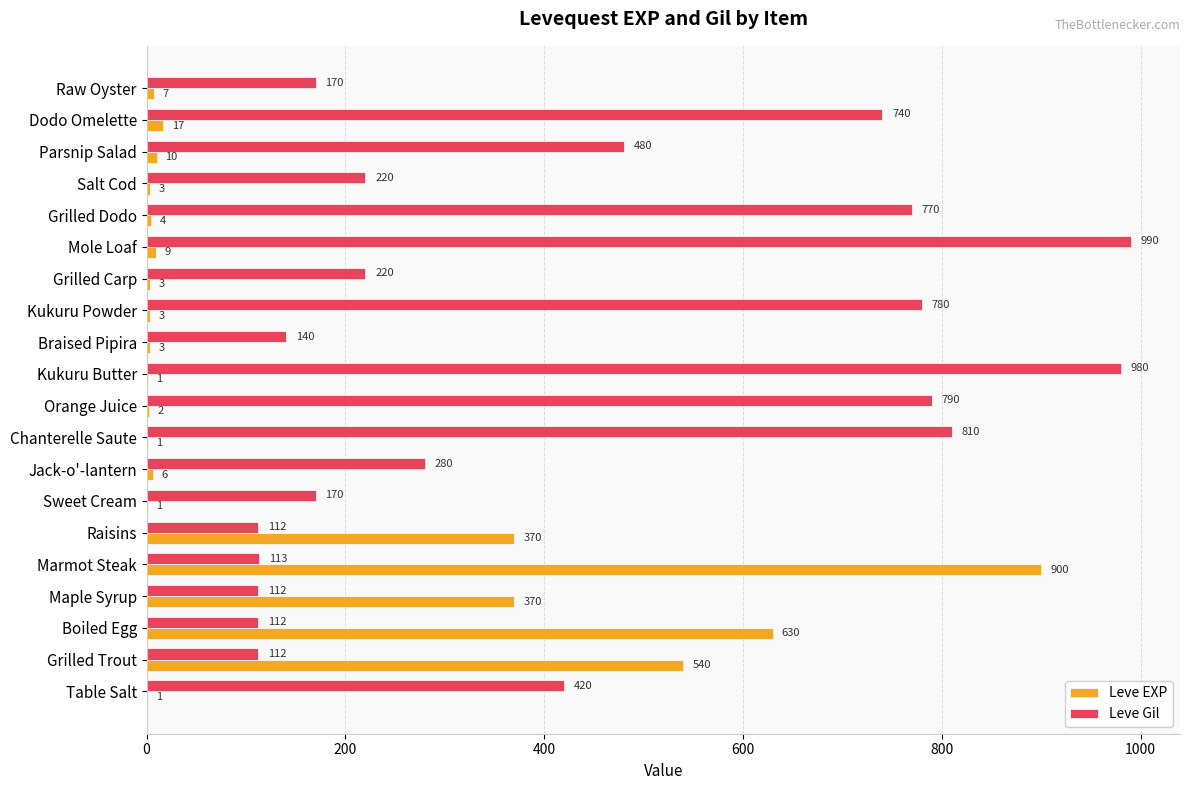

At which label is Leve Gil closest to 551?

Parsnip Salad